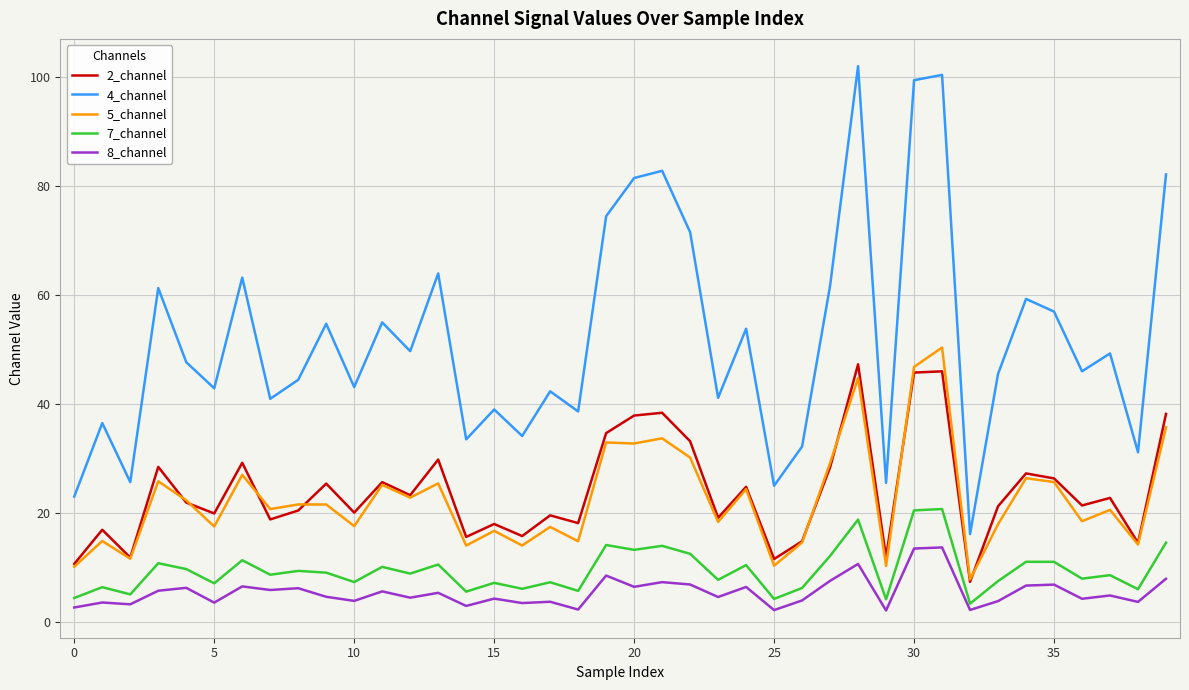

True or false: 5_channel and 7_channel intersect in this chart.

False